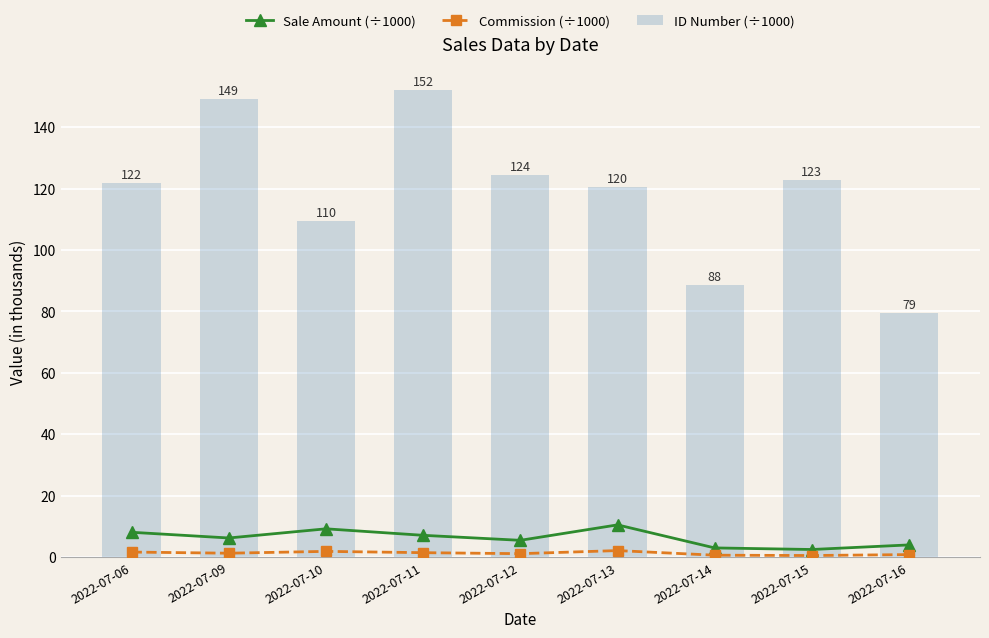

What is the difference between the second highest and second lowest values in the Sale Amount (÷1000) series?

6.2